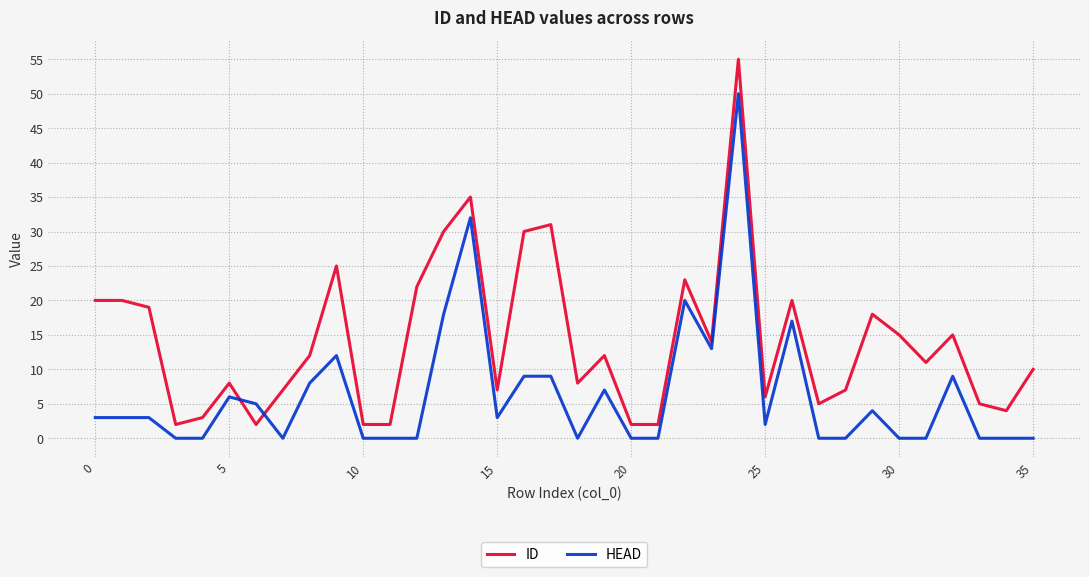

What is the greatest value displayed?

55